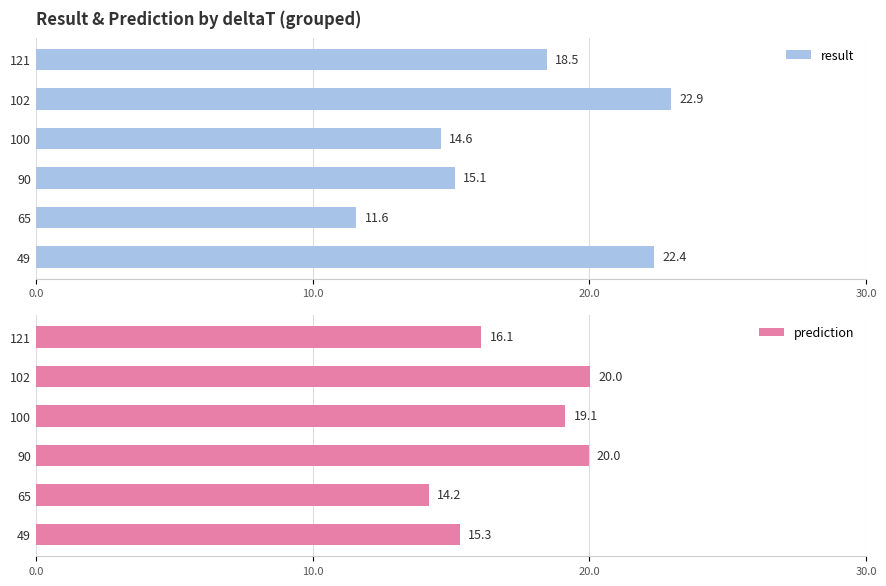

What is the difference between the second highest and second lowest values in the result series?

7.7